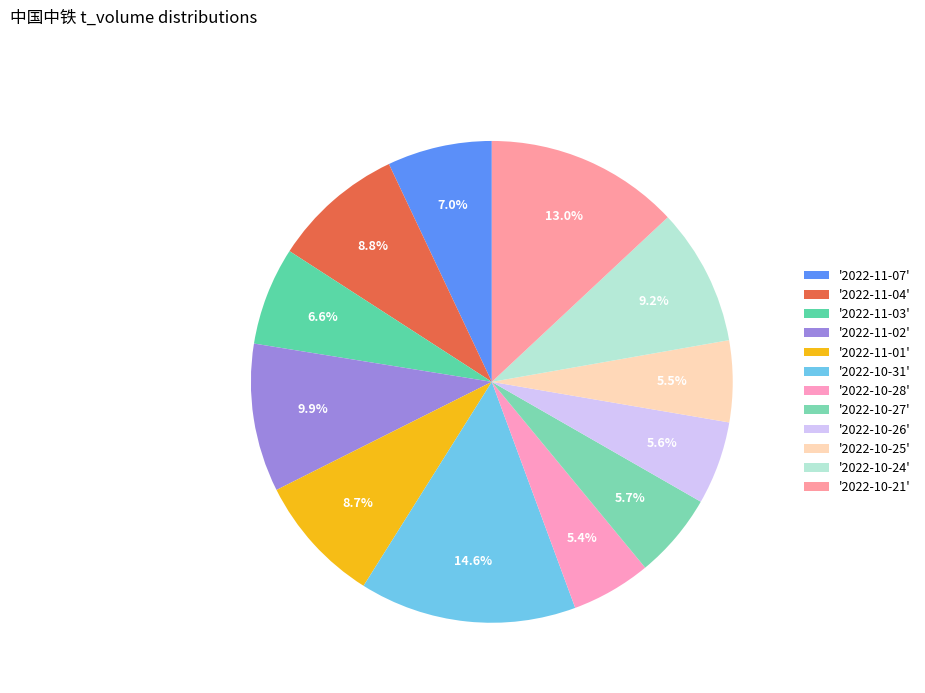

How many slices are in this pie chart?

12